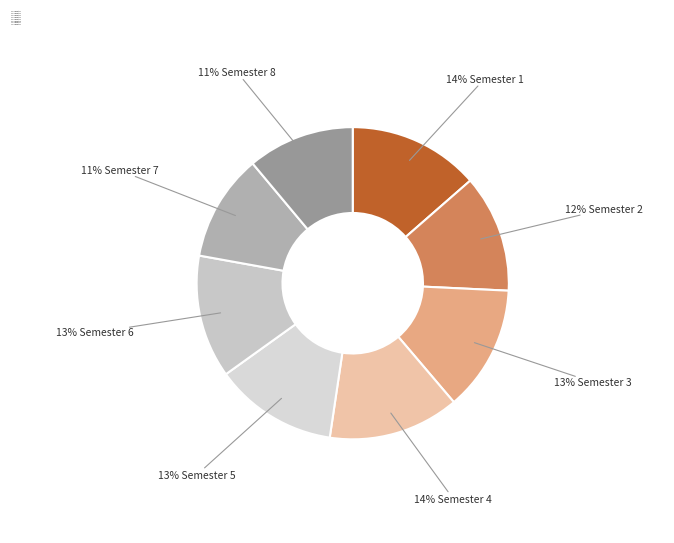

Approximately how many times larger is the value at 11% Semester 7 compared to 12% Semester 2?

0.9